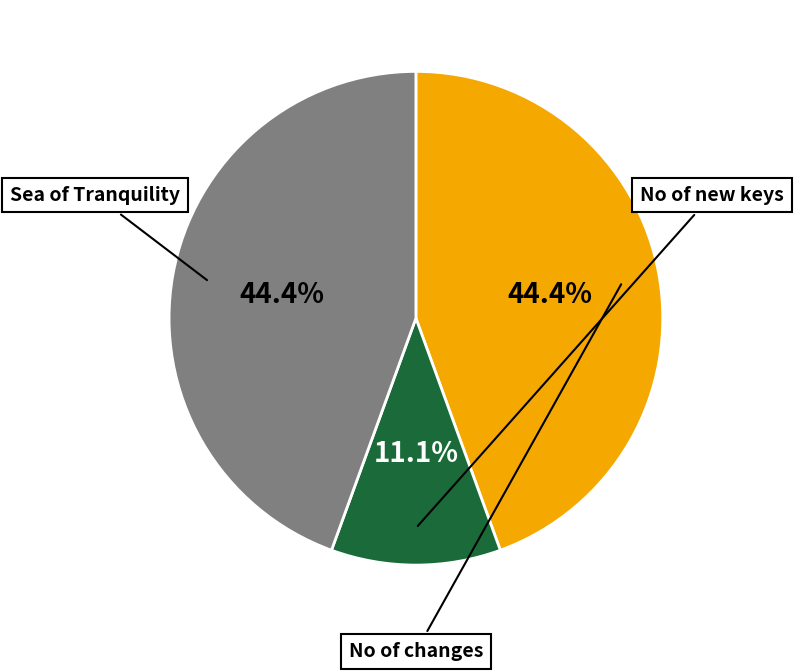

Count the number of slices in the pie.

3